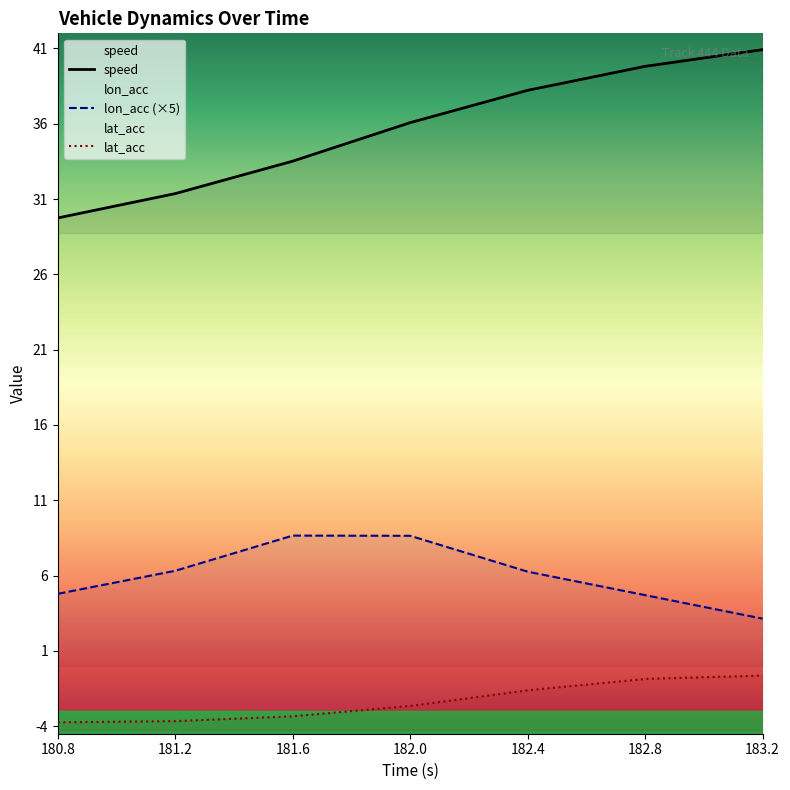

True or false: lon_acc has a value of 4.7 at 182.8.

True